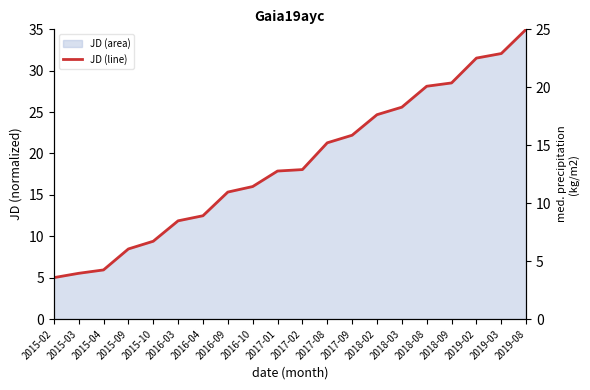

What is the difference between the maximum and second lowest values?

29.5